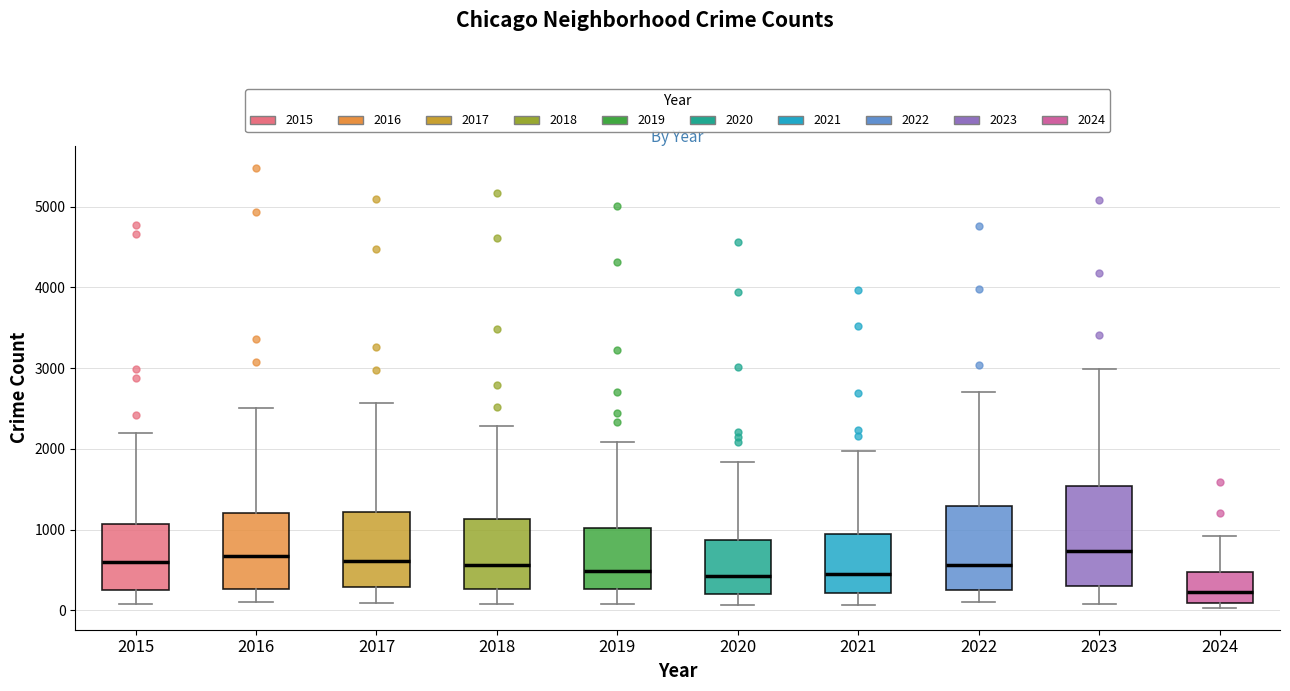

Reading left to right, transcribe this box plot: for each box, give where its median line is, the range the box spans, and where its two whiskers end, as read against the y-axis. The values are not printed on the chart, so give them approximately, as read against the axis.

2015: median 600, box 300 to 1100, whiskers 100 to 2200
2016: median 700, box 300 to 1200, whiskers 100 to 2500
2017: median 600, box 300 to 1200, whiskers 100 to 2600
2018: median 600, box 300 to 1100, whiskers 100 to 2300
2019: median 500, box 300 to 1000, whiskers 100 to 2100
2020: median 400, box 200 to 900, whiskers 100 to 1800
2021: median 500, box 200 to 900, whiskers 100 to 2000
2022: median 600, box 300 to 1300, whiskers 100 to 2700
2023: median 700, box 300 to 1500, whiskers 100 to 3000
2024: median 200, box 100 to 500, whiskers 0 to 900